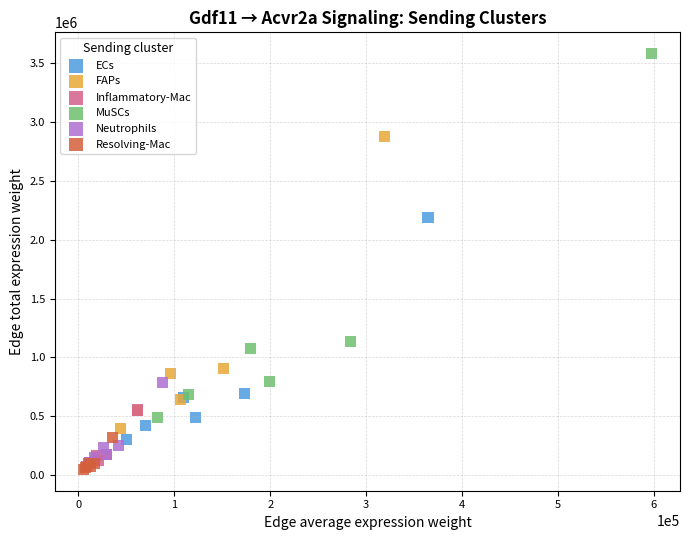

Which series reaches the maximum Y coordinate?

MuSCs